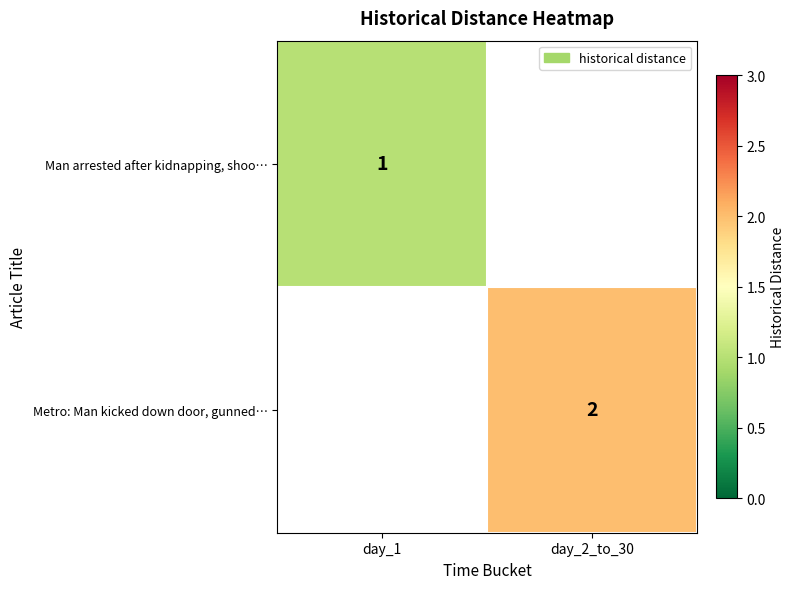

Is the value of Man arrested after kidnapping, shoo… at day_1 greater than the value of Metro: Man kicked down door, gunned… at day_2_to_30?

No